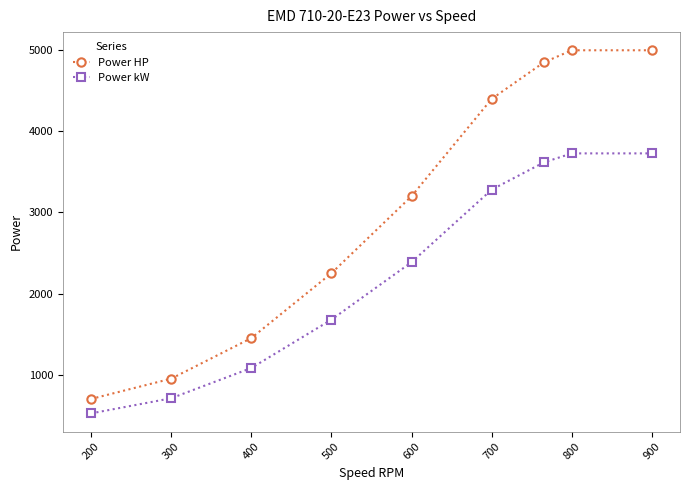

How many lines are shown in the chart?

2